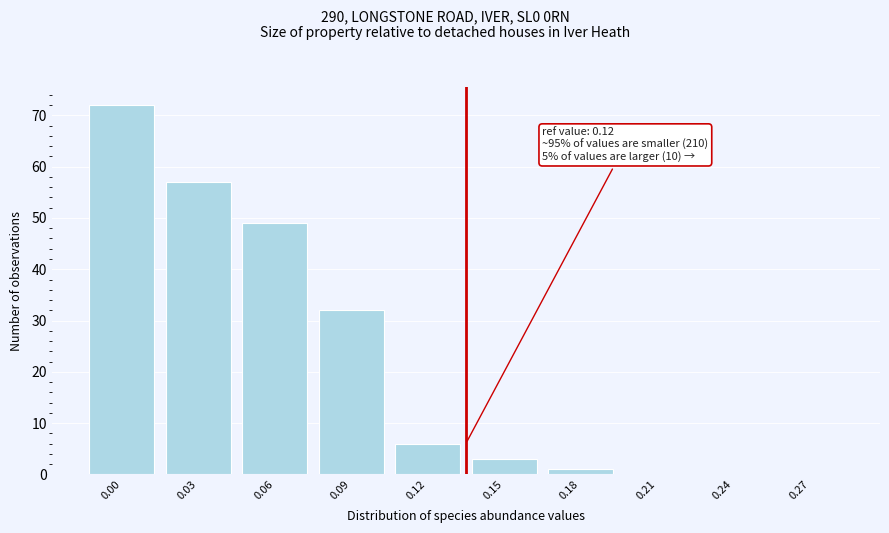

Reading right to left, what are all the values shown in this chart?

0.27=0	0.24=0	0.21=0	0.18=1	0.15=3	0.12=6	0.09=32	0.06=49	0.03=57	0.00=72